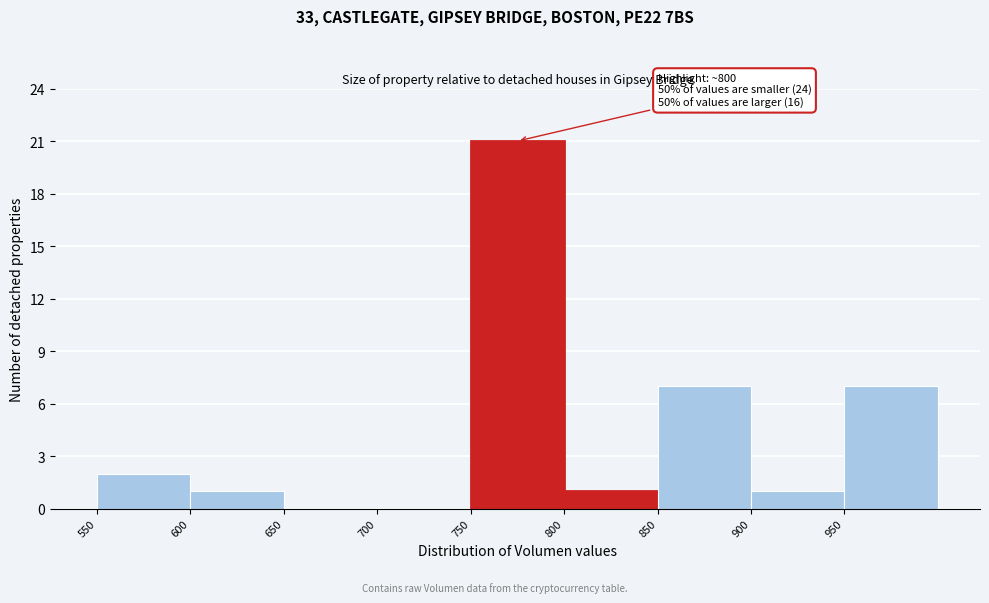

Which range on the x-axis has the tallest bar?

750 to 800